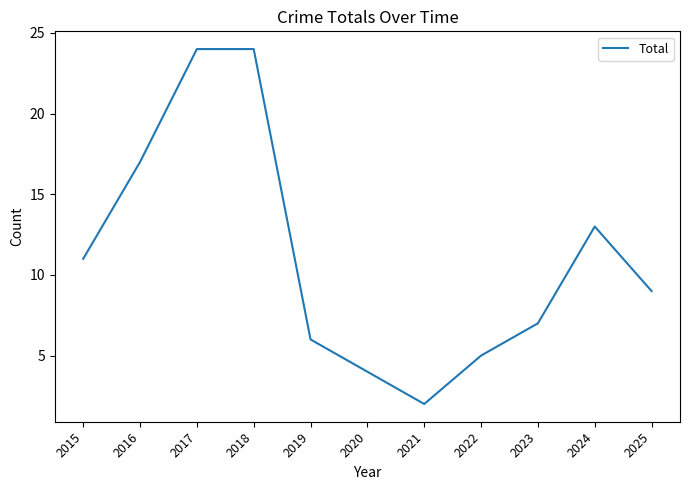

What is the change in value from 2020 to 2025?

+5